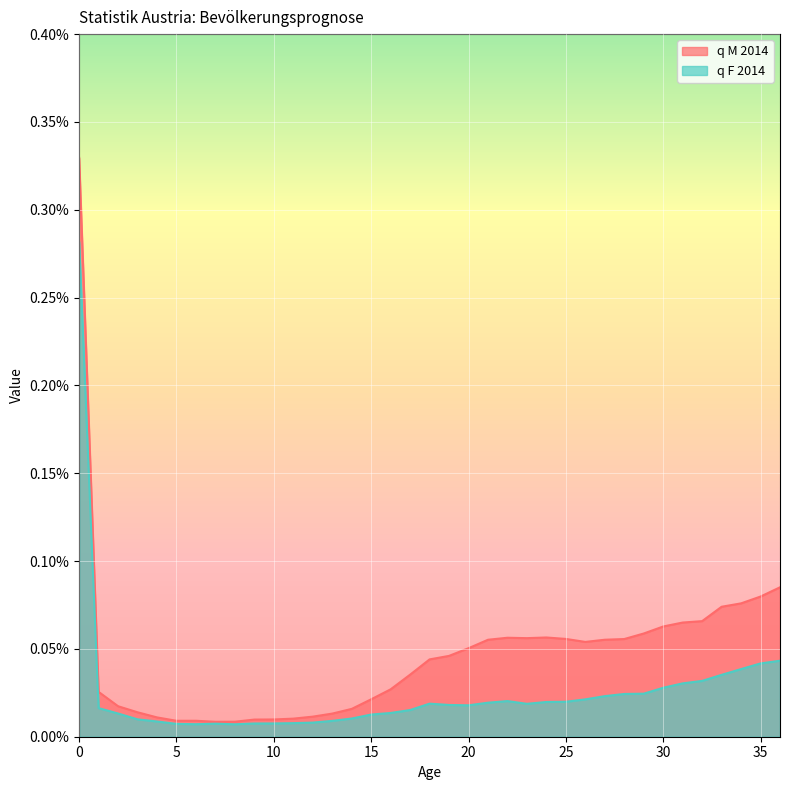

True or false: q F 2014 and q M 2014 cross at least once.

False